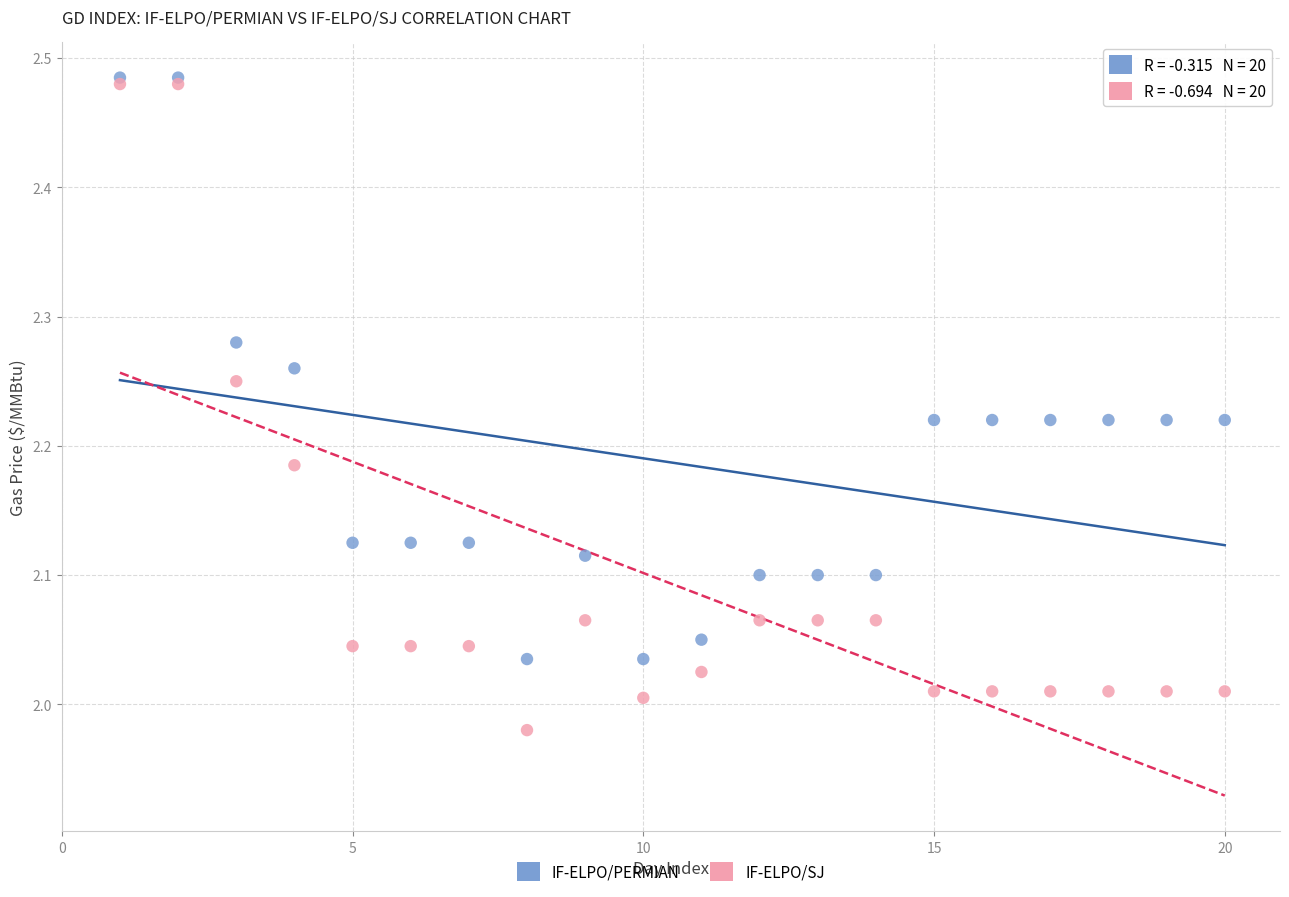

What are all the series names shown in the legend?

IF-ELPO/PERMIAN, IF-ELPO/SJ